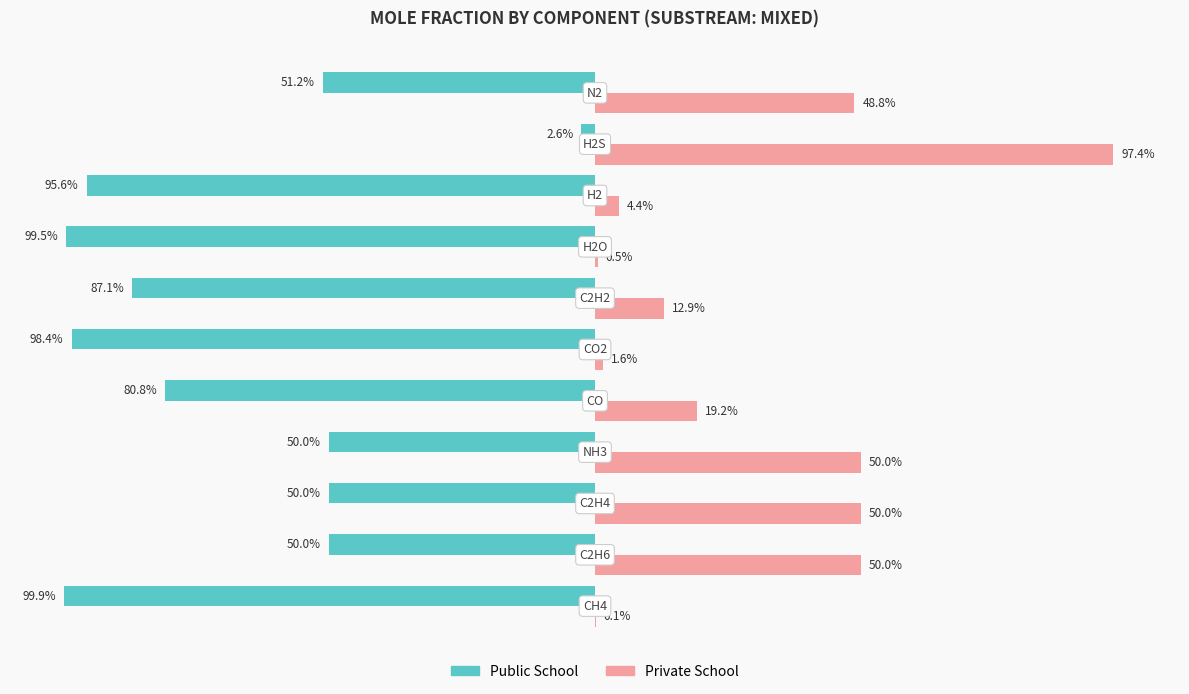

Which series has the largest total across all categories?

Private School